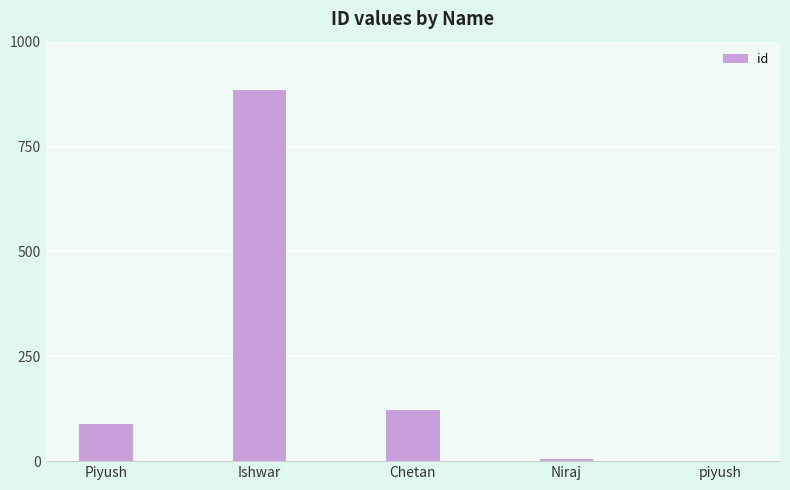

The value at Chetan is 45. True or false?

False